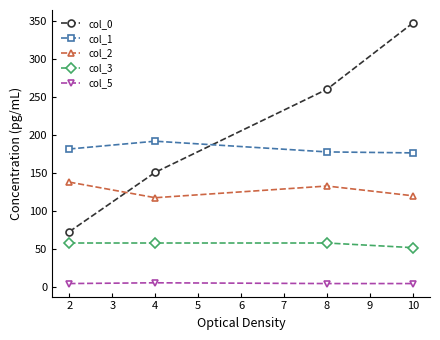

True or false: col_0 and col_1 cross at least once.

True